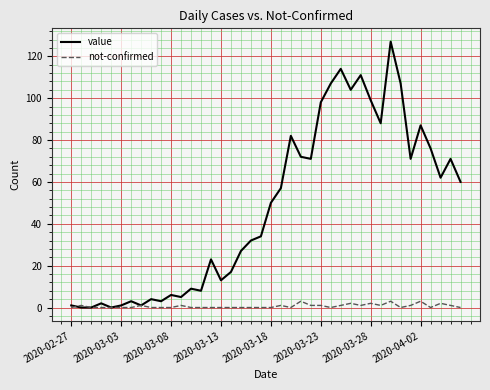

List the series in order of their peak value, highest first.

value, not-confirmed